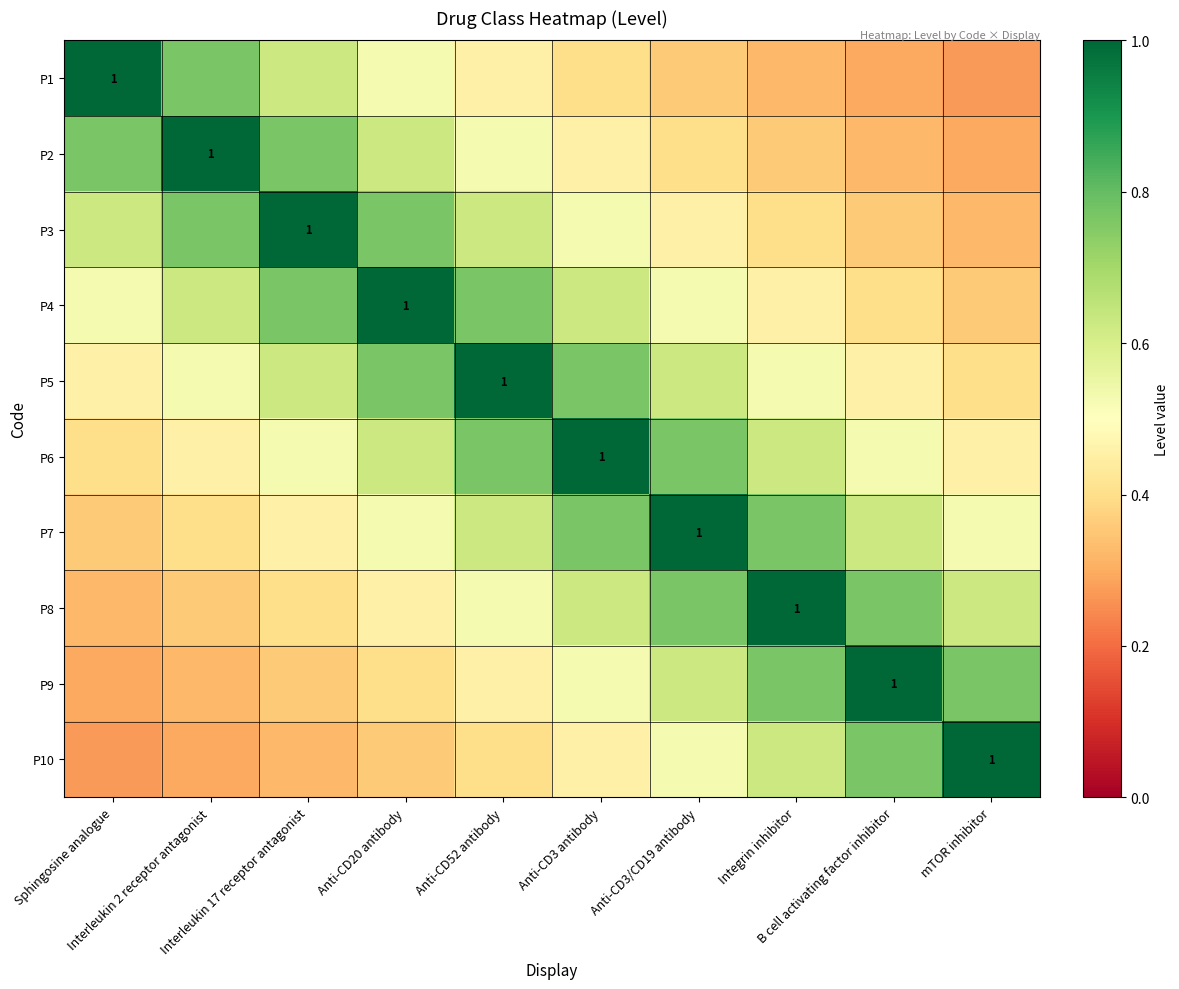

What is the total value across all series at B cell activating factor inhibitor?

5.5